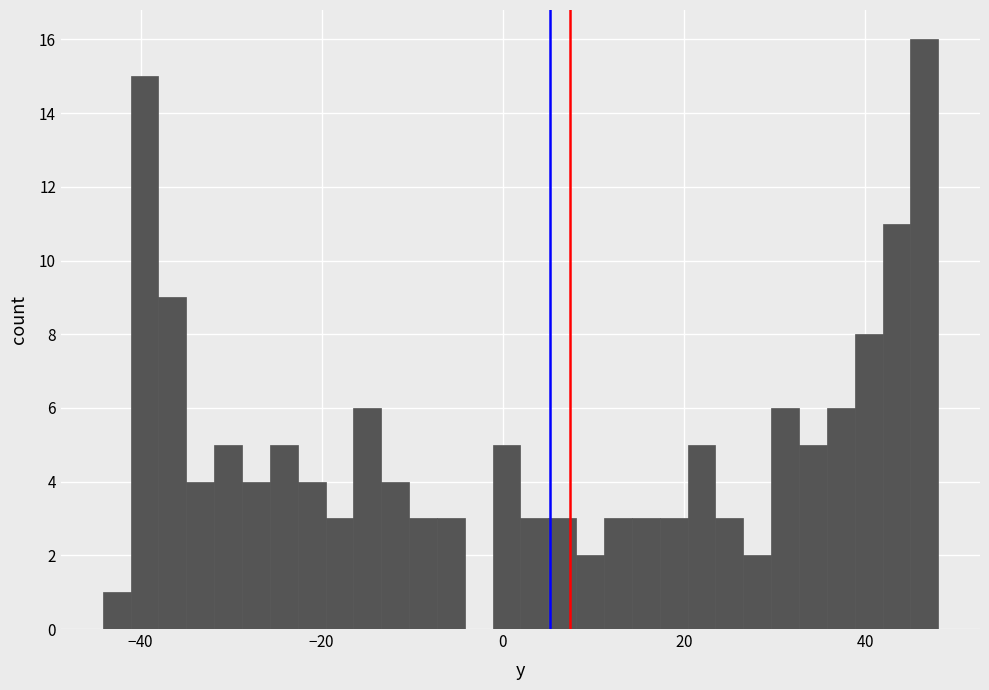

Read against the x-axis, roughly where is the centre of the tallest bar?

46